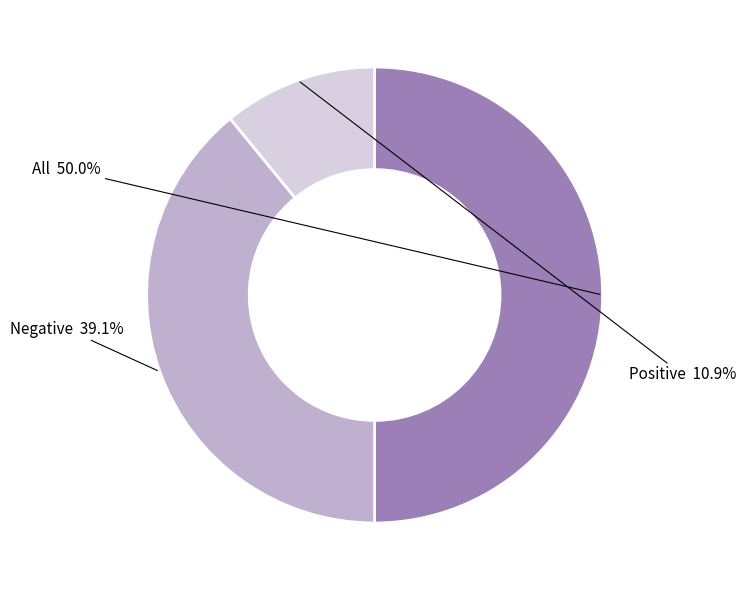

Count the number of slices in the pie.

3